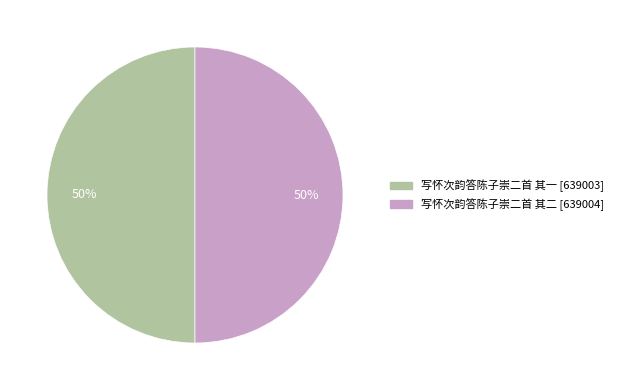

How many slices are in this pie chart?

2